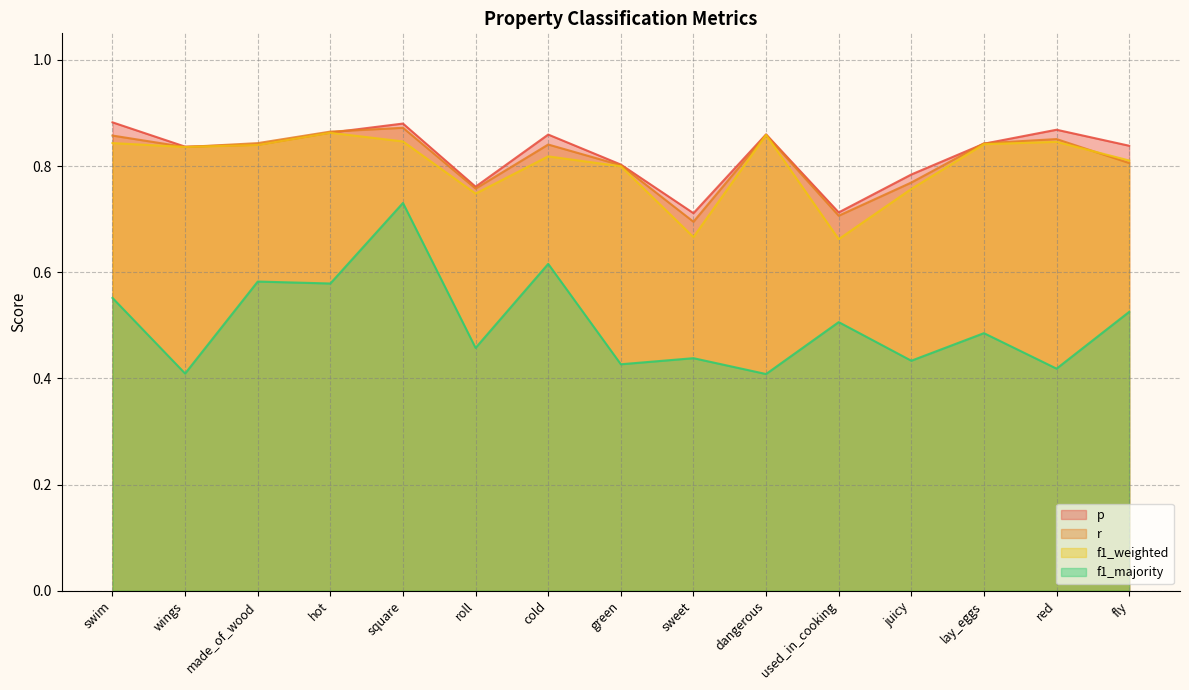

At how many categories does at least one series exceed 0?

15